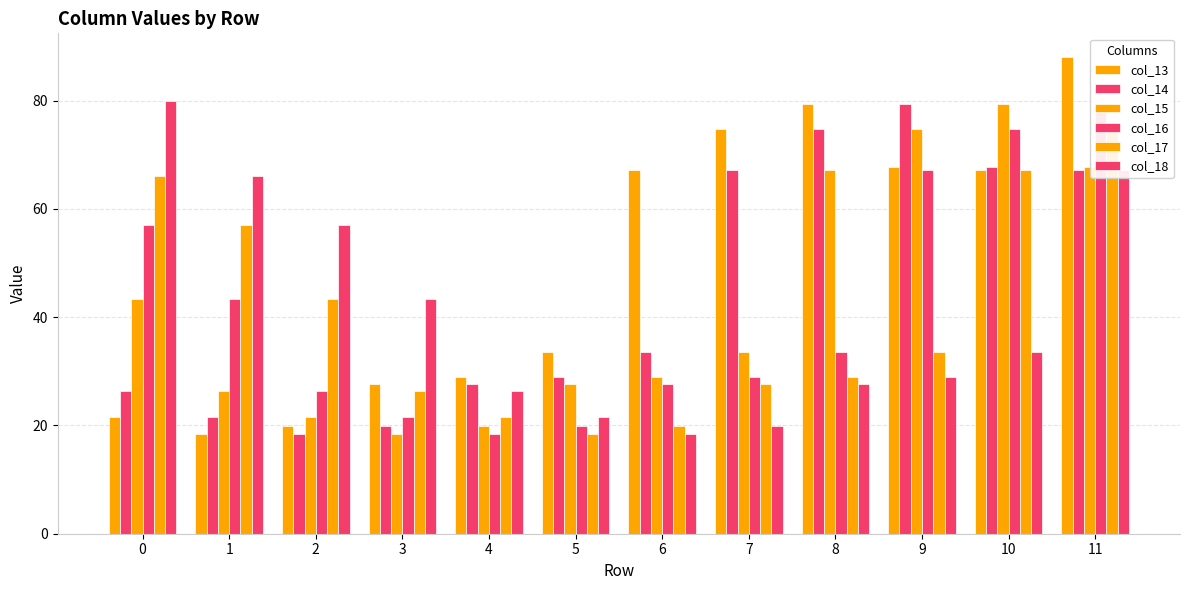

What is the difference between the col_15 values at 10 and 6?

50.4